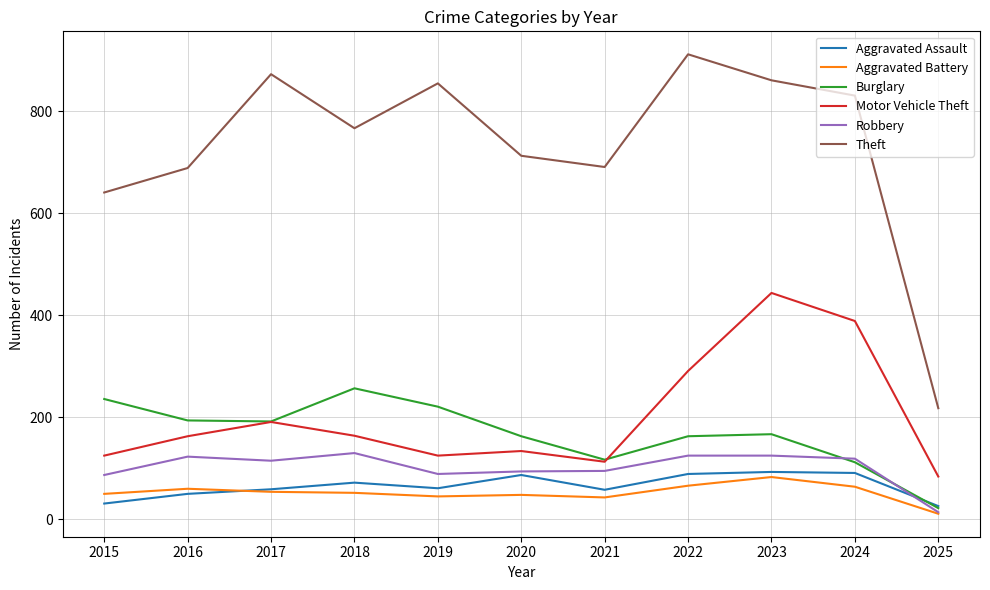

Is it true that Aggravated Assault equals 26 at 2025?

True